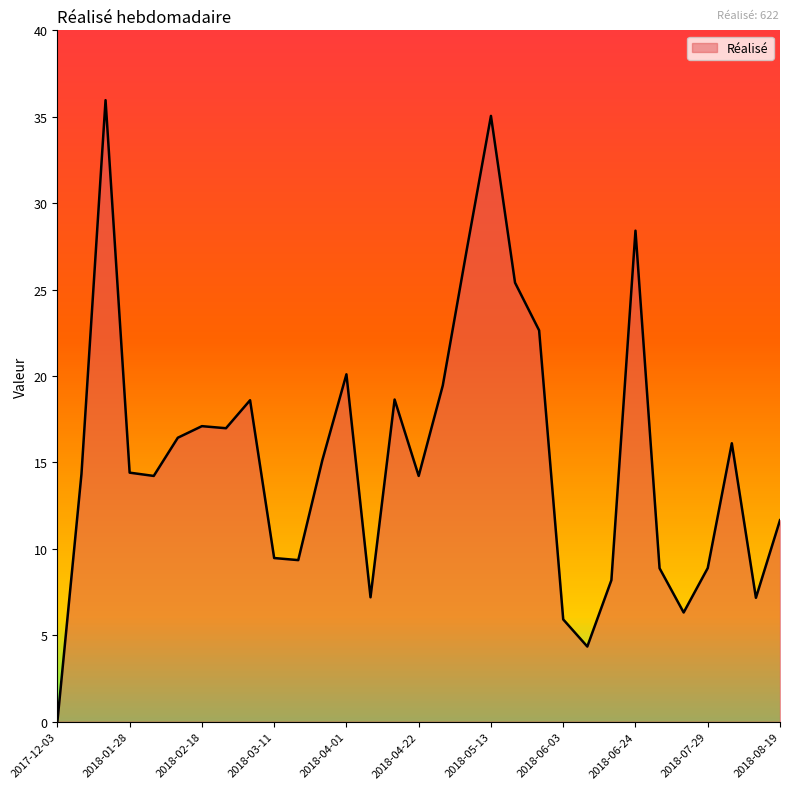

What is the difference between the maximum and minimum values?

36.0